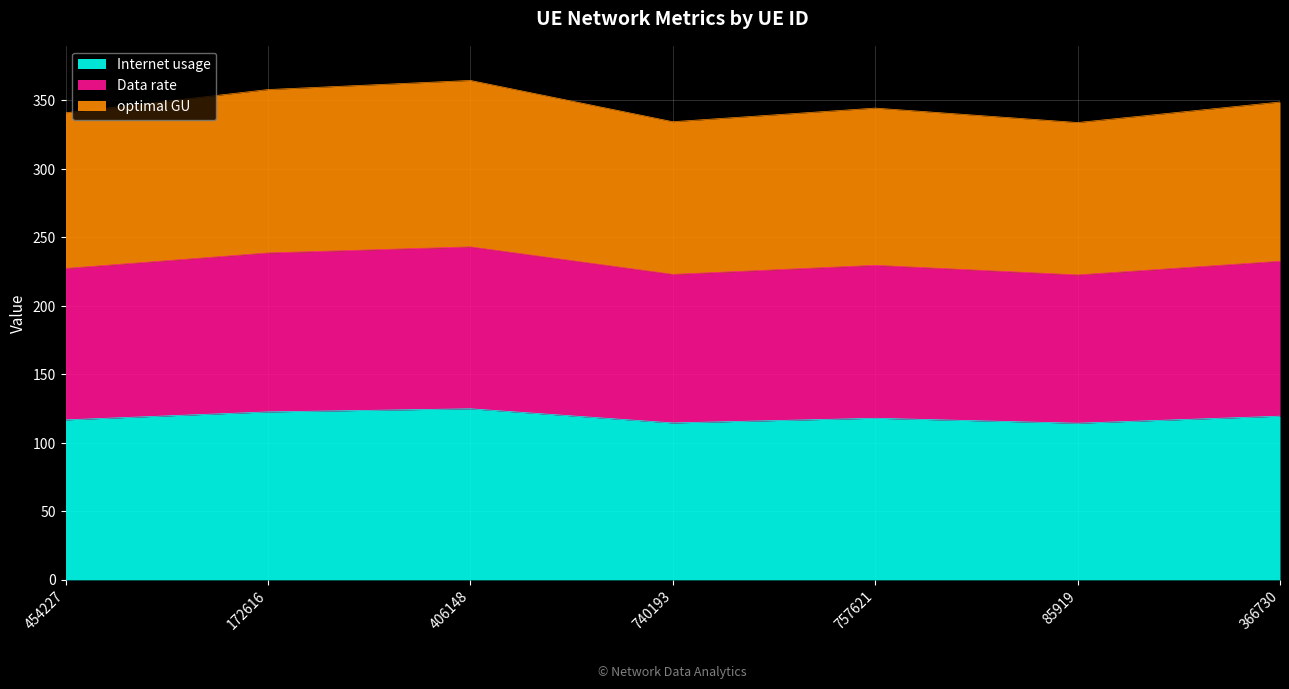

Between 172616 and 406148, which series saw the biggest shift?

optimal GU